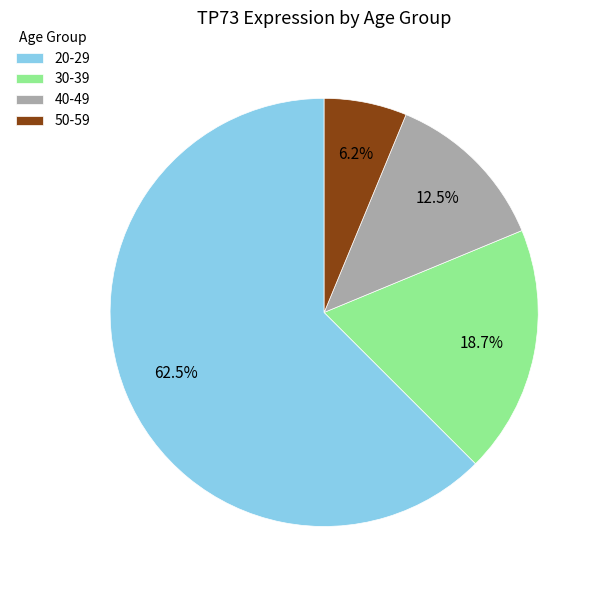

Which slice is the largest?

20-29